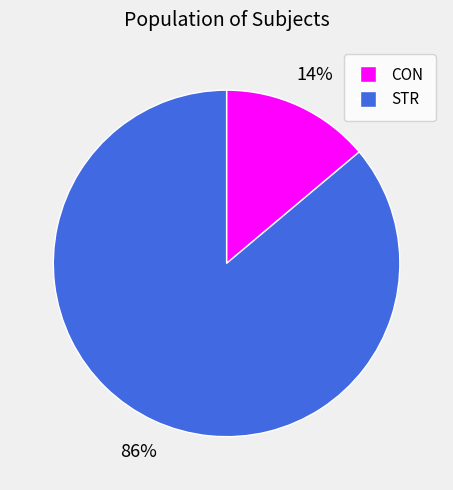

The STR slice represents 72% of the pie. True or false?

False